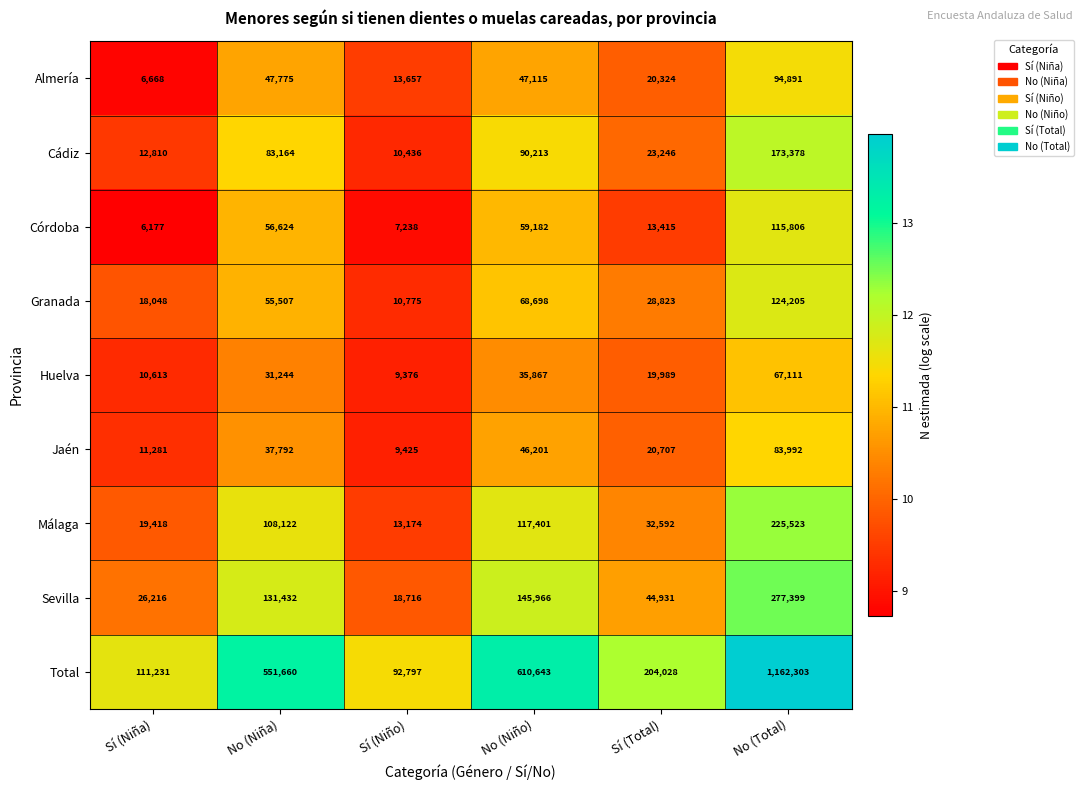

Which label corresponds to the smallest value in the chart?

Sí (Niña)